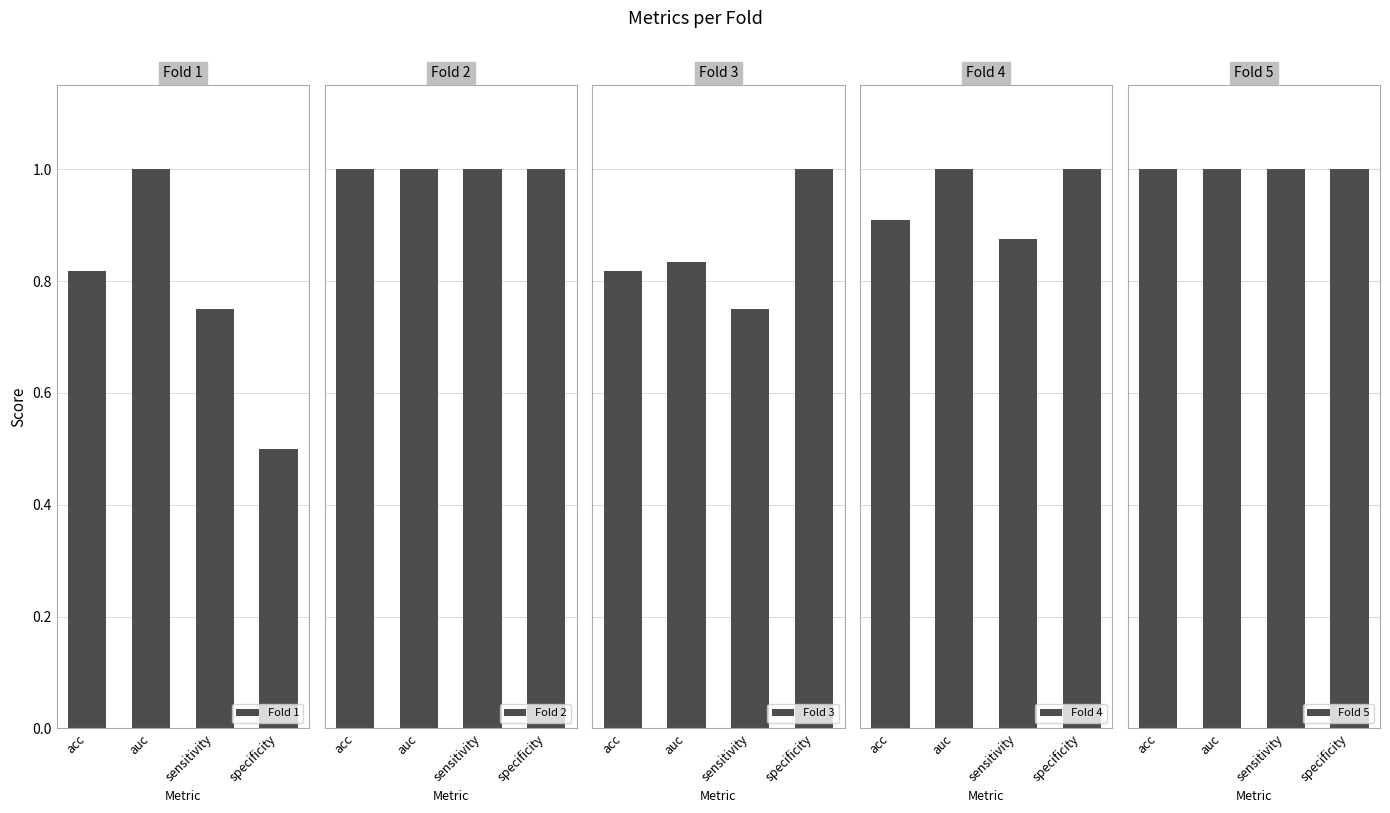

What is the difference between the second highest and second lowest values in the Fold 1 series?

0.1